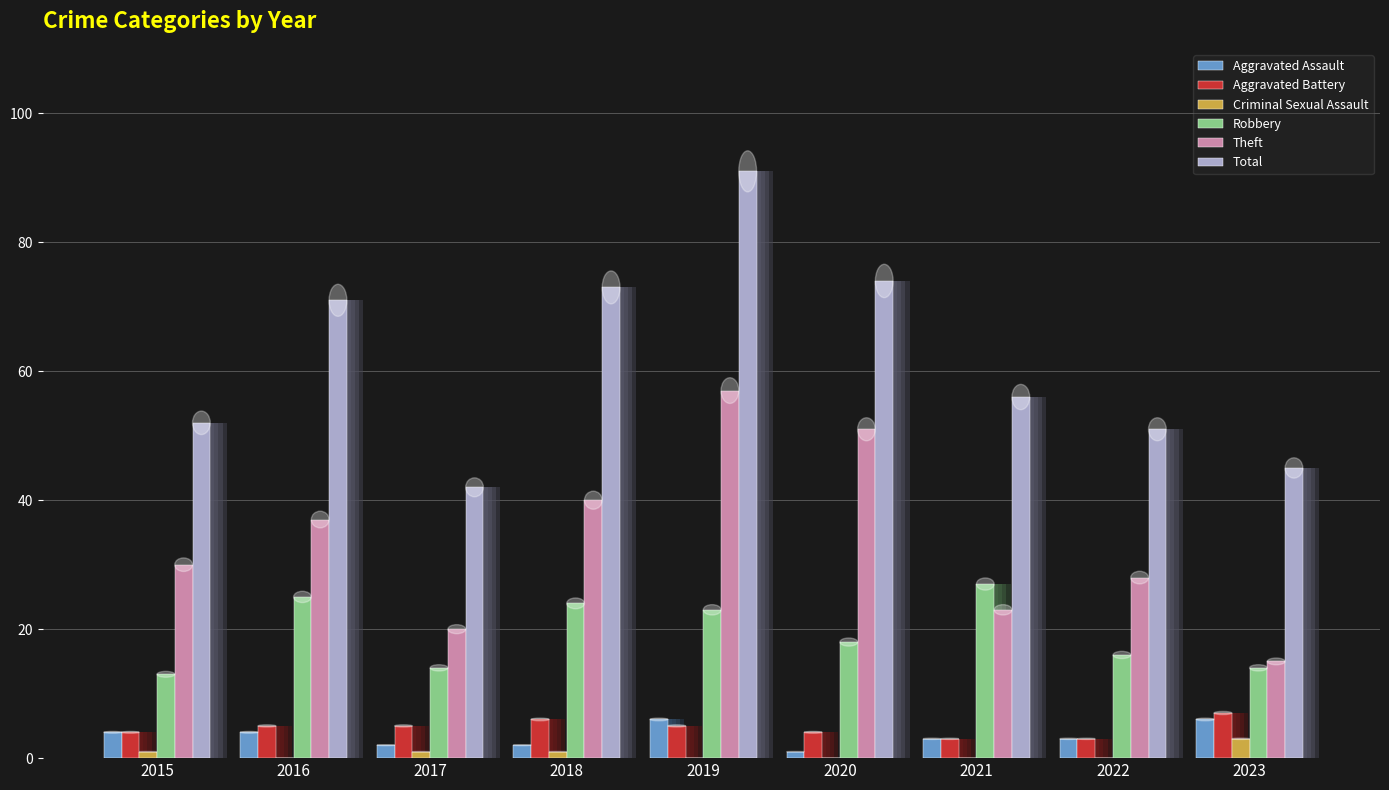

How many Criminal Sexual Assault values are between 0 and 1?

8